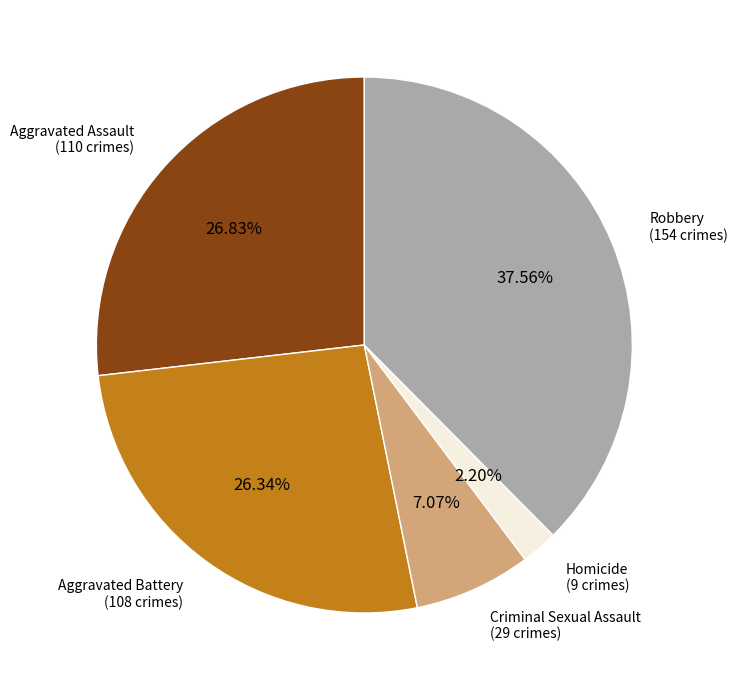

Does any single category account for the majority?

No